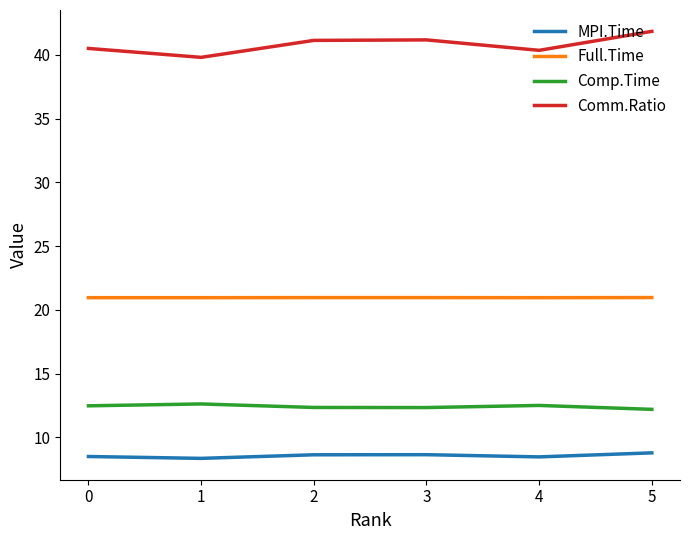

True or false: Comm.Ratio and Full.Time cross at least once.

False